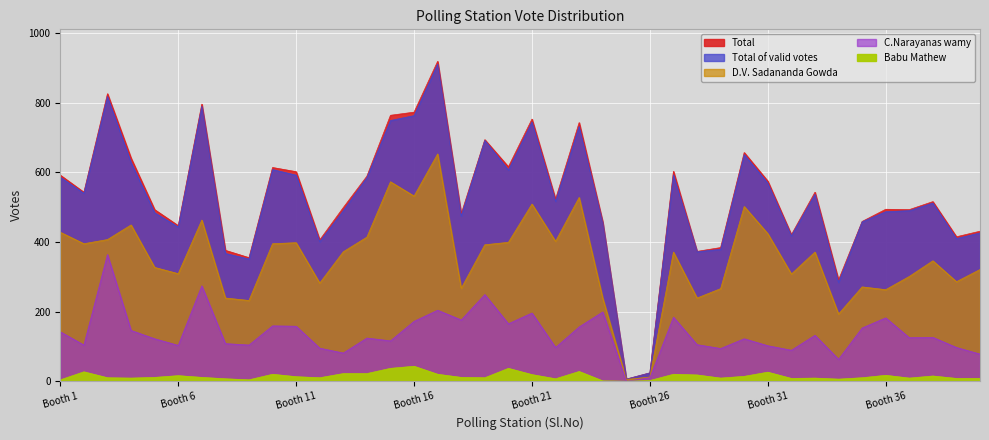

Where is the first local minimum for Babu Mathew?

4